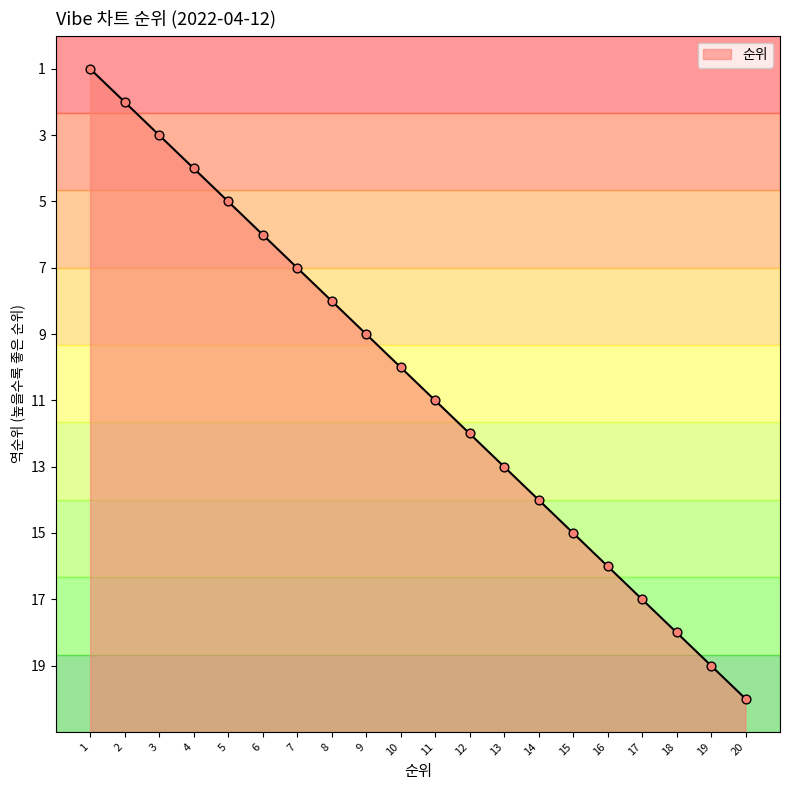

What is the change in value from 10 to 20?

-10